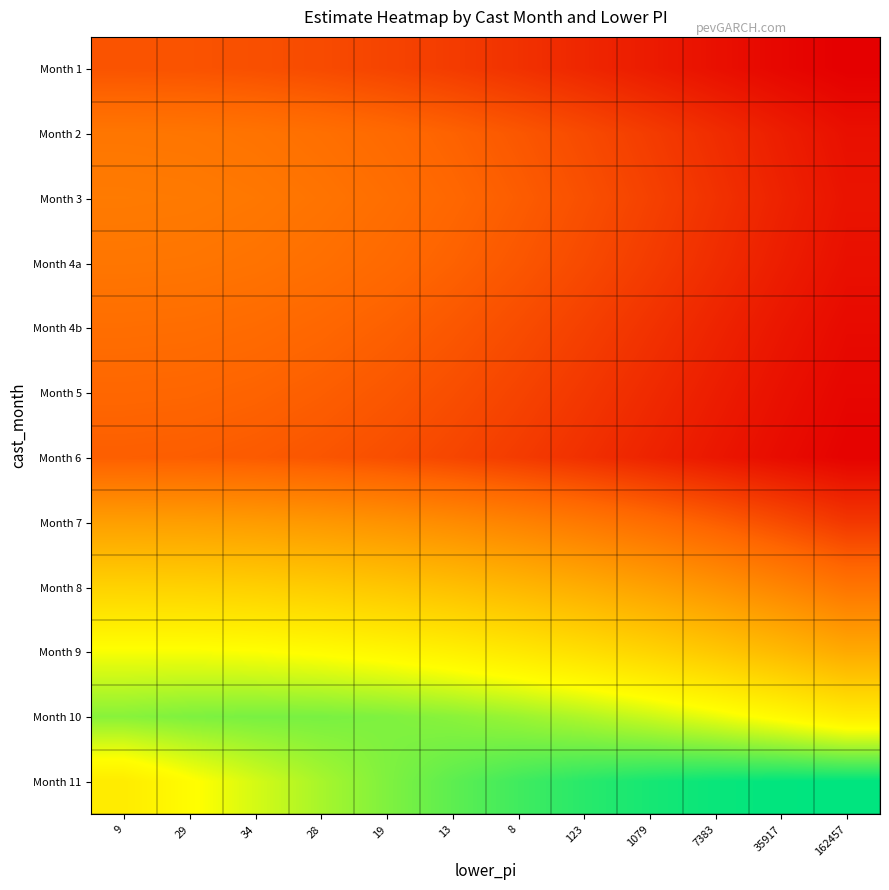

Reading left to right, transcribe all the data shown in this chart.

Month 1: 9=2.8	29=2.8	34=2.7	28=2.5	19=2.3	13=2.1	8=1.8	123=1.5	1079=1.1	7383=0.8	35917=0.5	162457=0.3
Month 2: 9=4.0	29=4.0	34=3.9	28=3.7	19=3.5	13=3.2	8=2.9	123=2.5	1079=2.1	7383=1.6	35917=1.2	162457=0.8
Month 3: 9=4.2	29=4.1	34=4.0	28=3.9	19=3.7	13=3.4	8=3.1	123=2.7	1079=2.3	7383=1.8	35917=1.3	162457=0.9
Month 4a: 9=4.0	29=3.9	34=3.9	28=3.7	19=3.5	13=3.2	8=2.9	123=2.5	1079=2.1	7383=1.6	35917=1.2	162457=0.8
Month 4b: 9=3.7	29=3.6	34=3.5	28=3.4	19=3.2	13=2.9	8=2.6	123=2.2	1079=1.8	7383=1.4	35917=1.0	162457=0.6
Month 5: 9=3.4	29=3.3	34=3.3	28=3.1	19=2.9	13=2.6	8=2.3	123=2.0	1079=1.6	7383=1.2	35917=0.8	162457=0.5
Month 6: 9=3.1	29=3.1	34=3.0	28=2.8	19=2.6	13=2.4	8=2.1	123=1.7	1079=1.4	7383=1.0	35917=0.7	162457=0.4
Month 7: 9=5.6	29=5.6	34=5.5	28=5.3	19=5.1	13=4.8	8=4.5	123=4.1	1079=3.6	7383=3.1	35917=2.5	162457=2.0
Month 8: 9=7.6	29=7.6	34=7.5	28=7.4	19=7.2	13=6.9	8=6.5	123=6.1	1079=5.7	7383=5.1	35917=4.6	162457=3.9
Month 9: 9=9.5	29=9.5	34=9.4	28=9.3	19=9.1	13=8.8	8=8.5	123=8.1	1079=7.7	7383=7.2	35917=6.6	162457=6.0
Month 10: 9=10.8	29=10.9	34=11.0	28=11.0	19=10.9	13=10.8	8=10.6	123=10.3	1079=10.0	7383=9.6	35917=9.2	162457=8.7
Month 11: 9=8.6	29=9.3	34=9.9	28=10.4	19=10.9	13=11.3	8=11.6	123=11.9	1079=12.1	7383=12.3	35917=12.4	162457=12.4